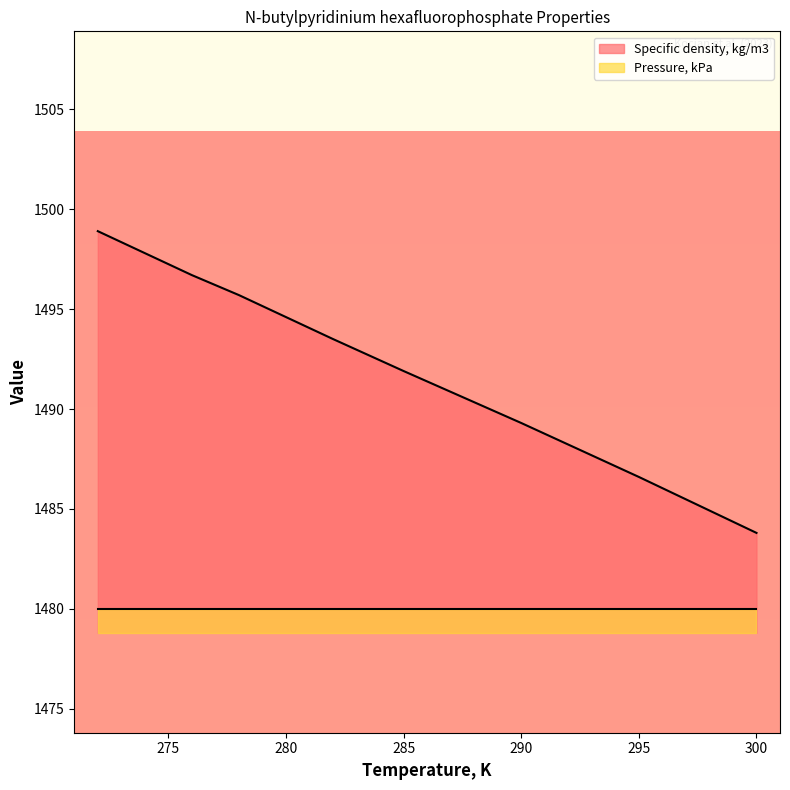

What is the approximate value at 290?

1489.3